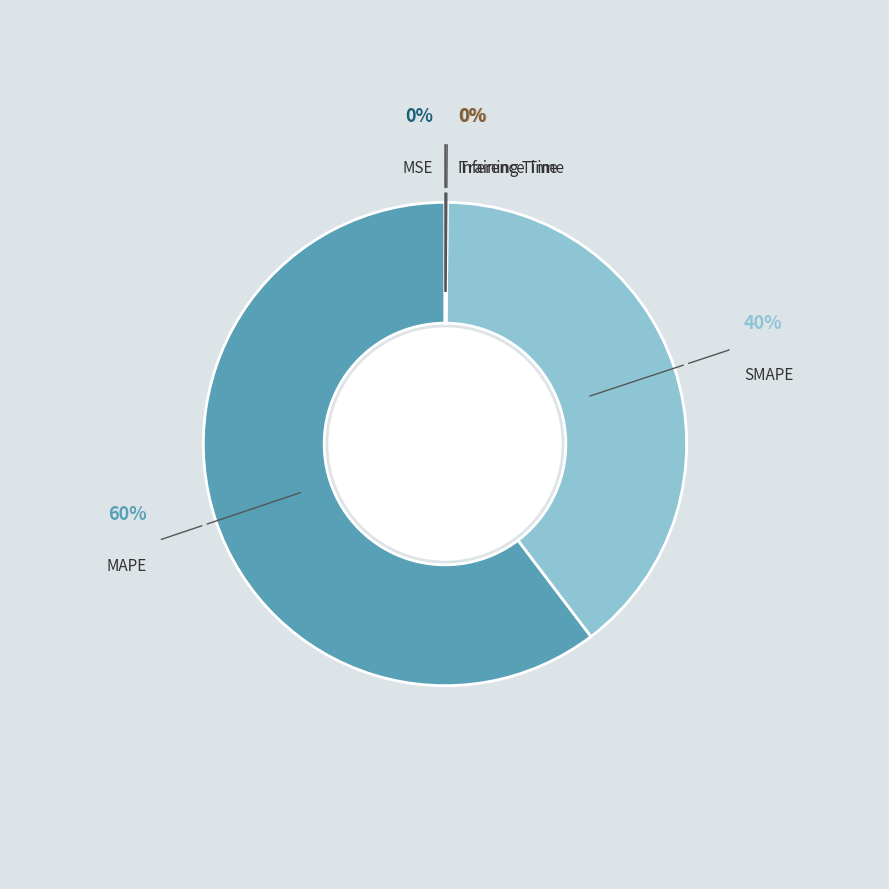

Do MAPE and MSE together represent more than half of the pie?

Yes